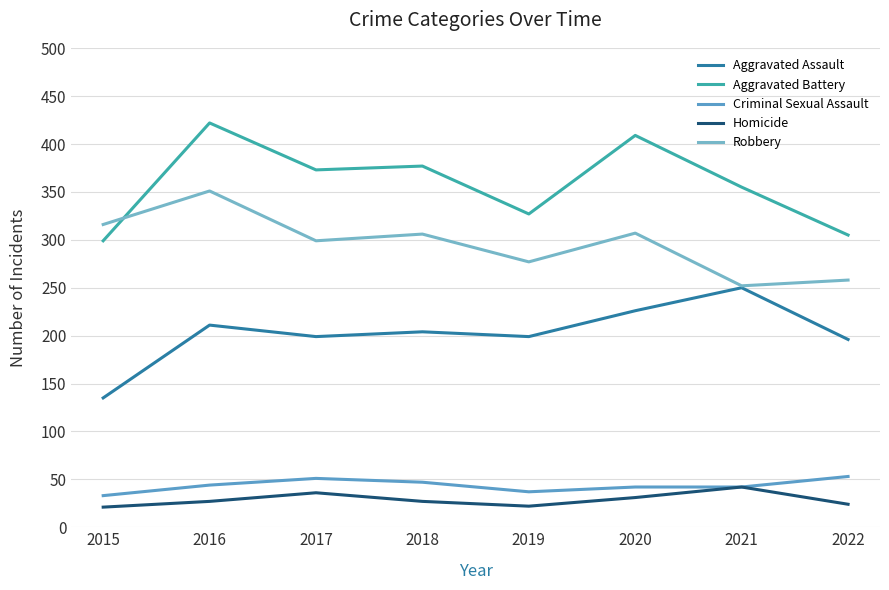

True or false: Aggravated Assault and Robbery intersect in this chart.

False